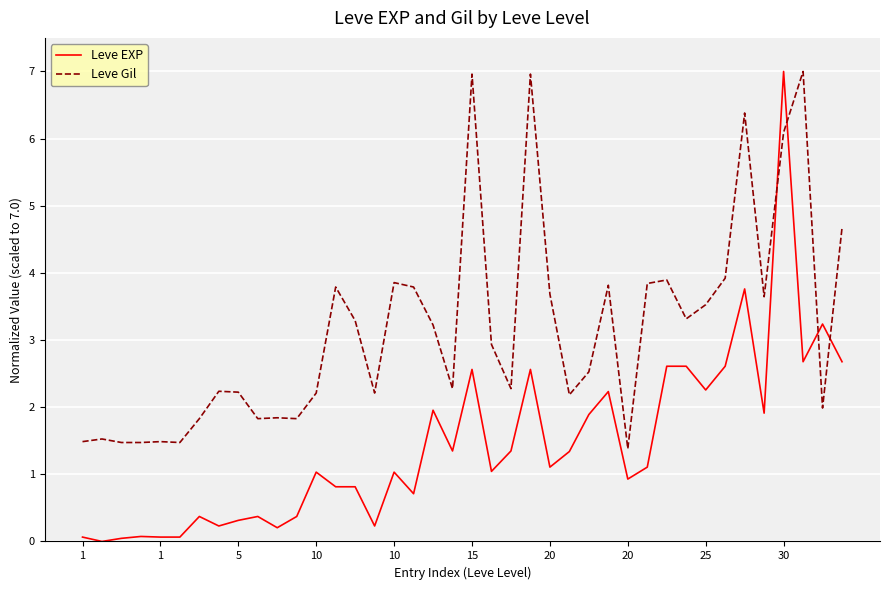

What is the greatest value displayed?

7.0